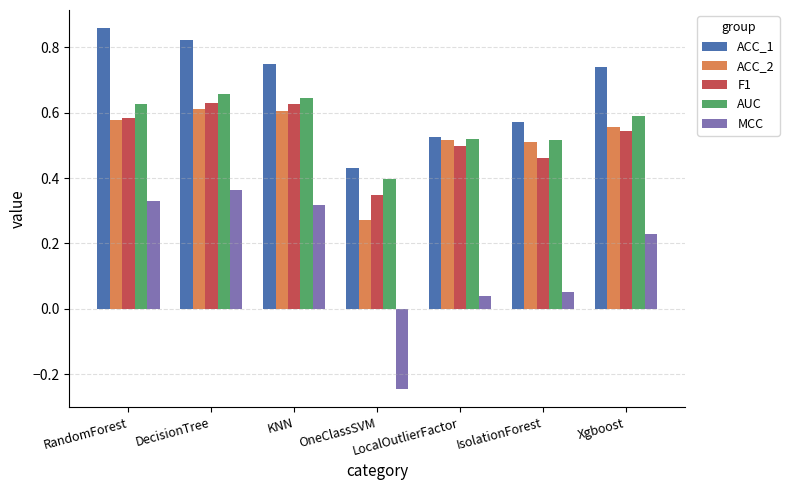

What is the label of the 5th bar from the left?

LocalOutlierFactor